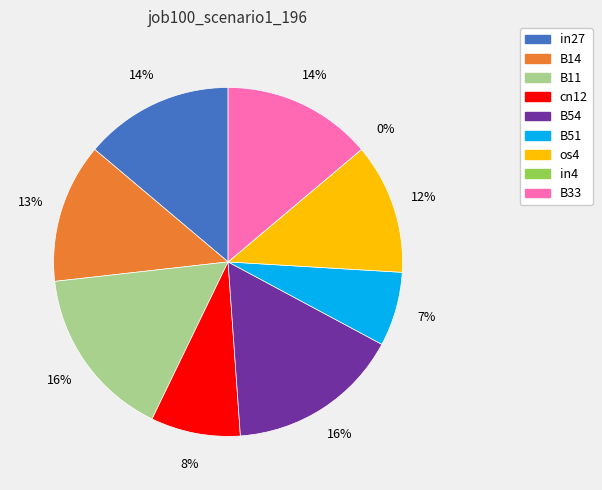

To the nearest percent, what is the combined percentage of B51 and in4?

7%